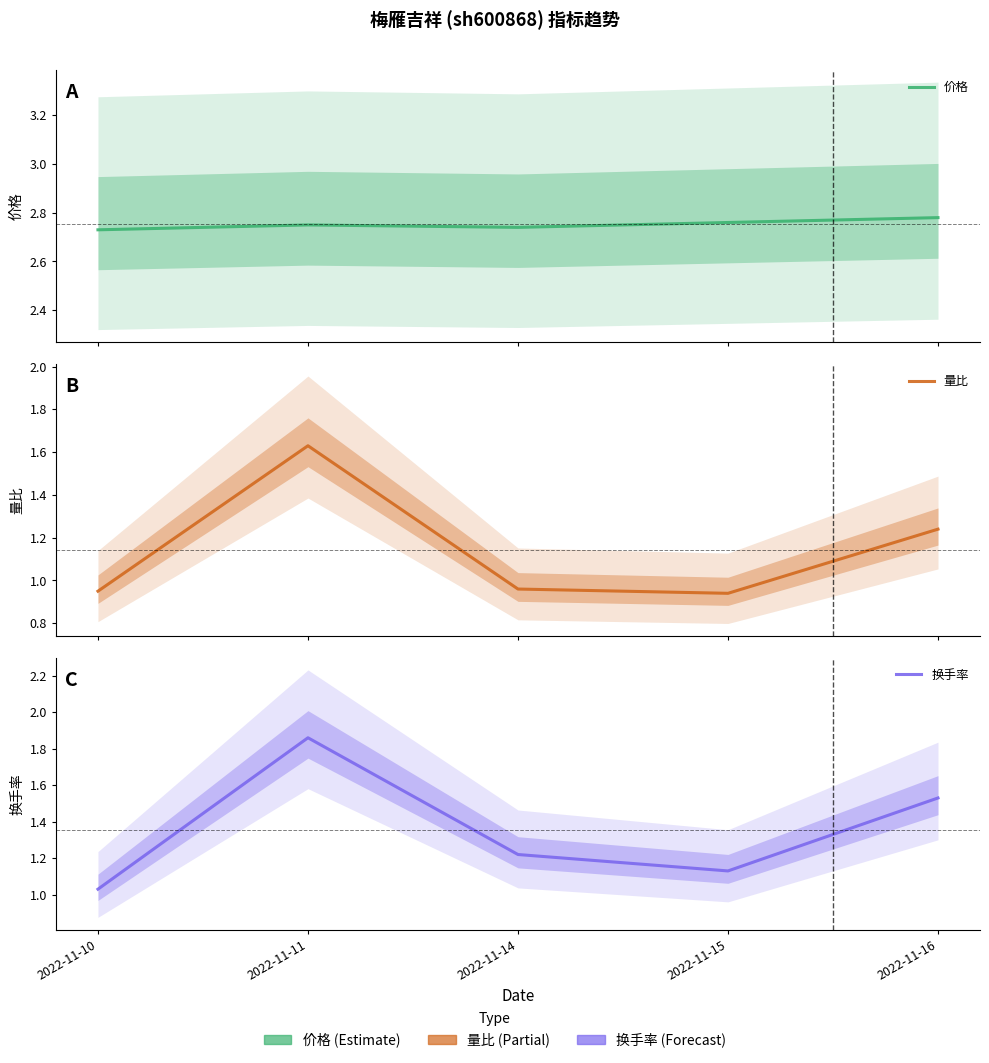

Which category has the highest value across all series?

2022-11-16